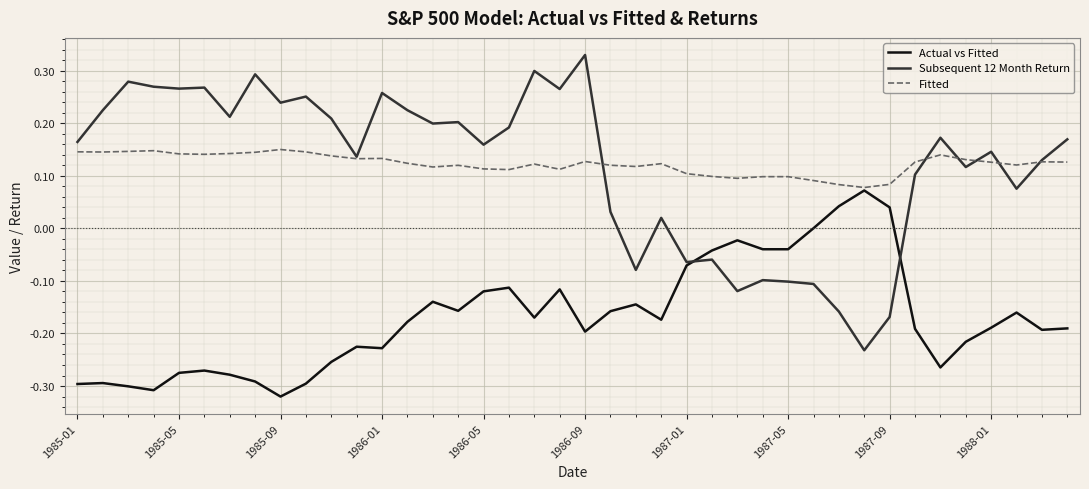

Which series has the widest spread of values?

Subsequent 12 Month Return